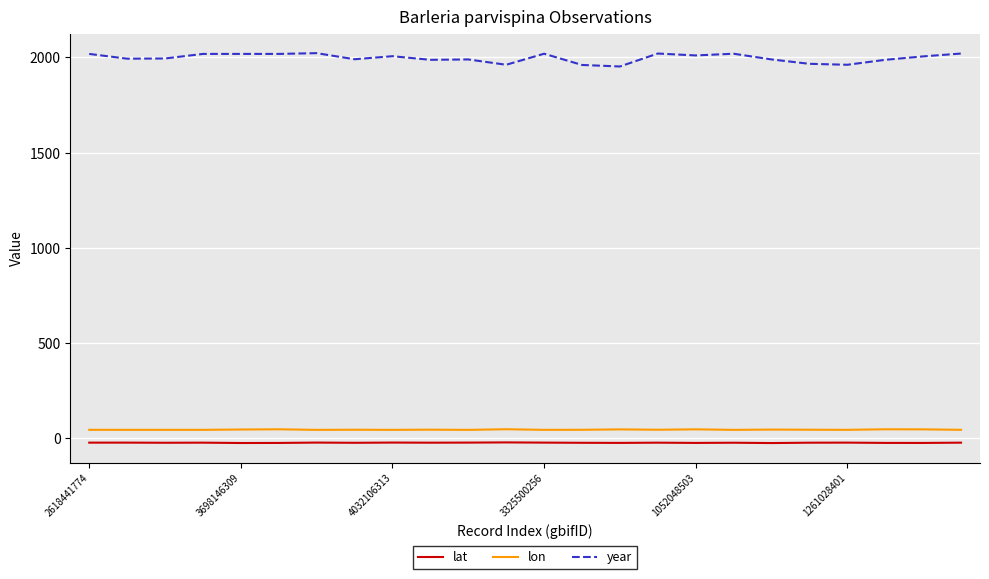

True or false: year and lat cross at least once.

False